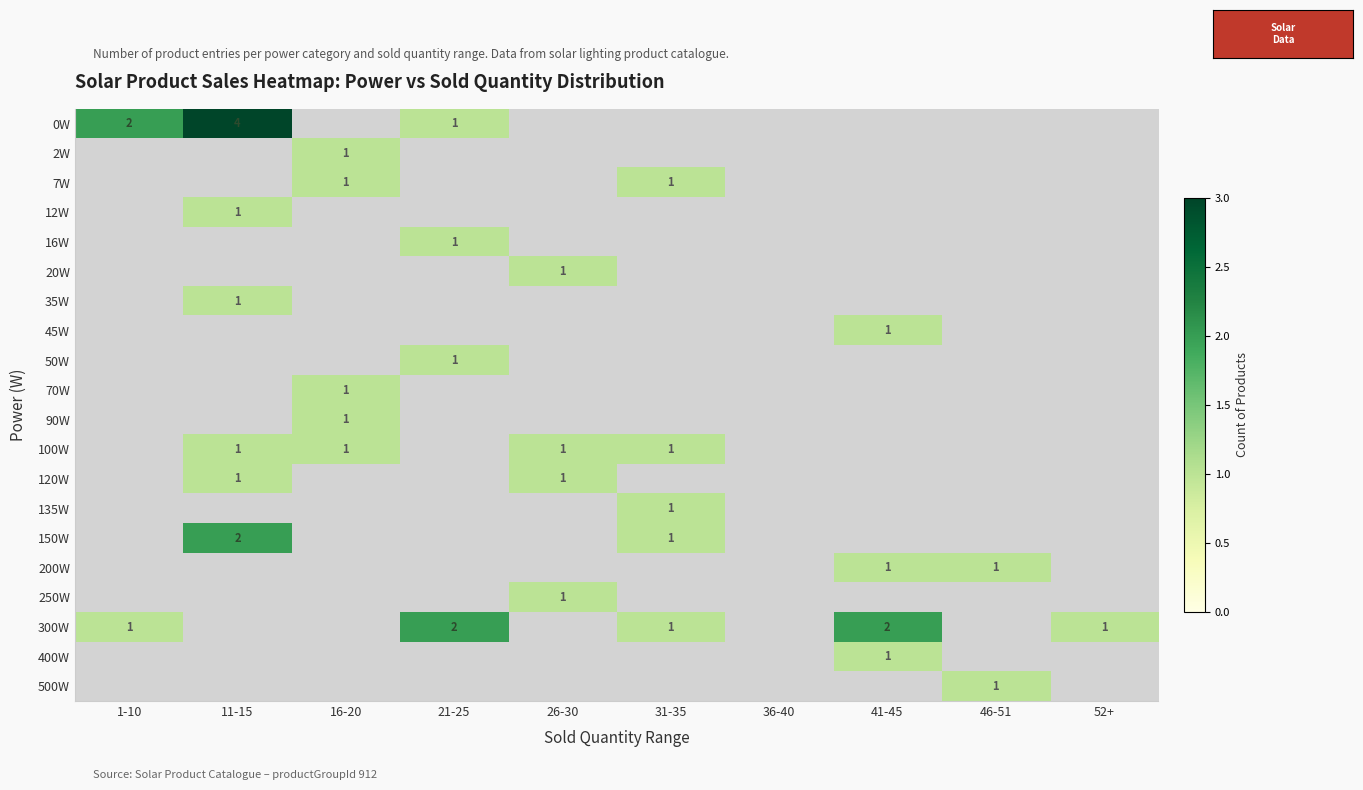

The 500W series shows 0 at 46-51. True or false?

False